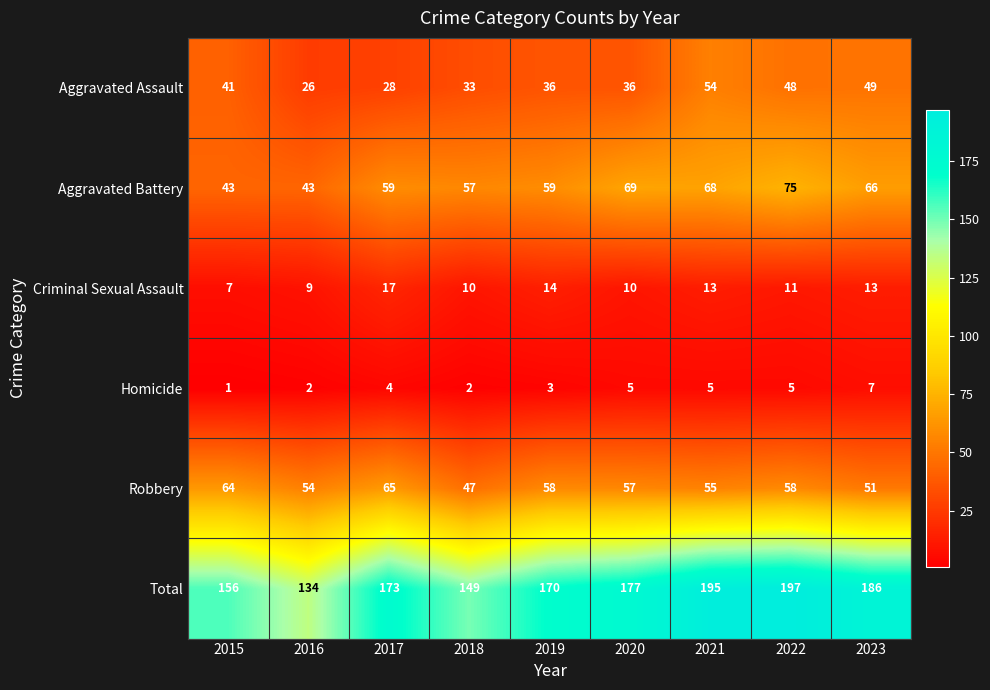

Between 2022 and 2023, which series saw the biggest shift?

Total